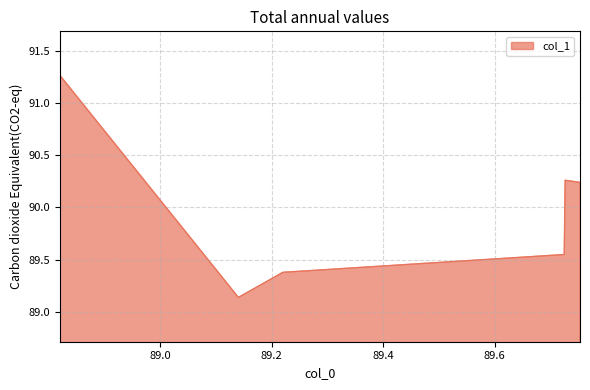

True or false: there are more than 2 points higher than both neighbors.

False